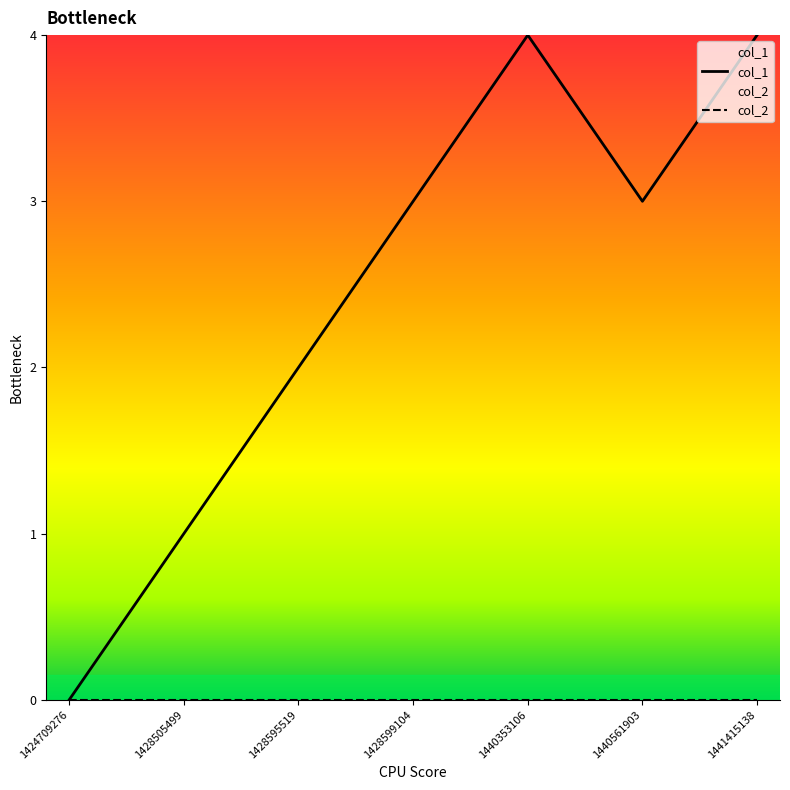

List the series in order of their overall mean, lowest first.

col_2, col_1